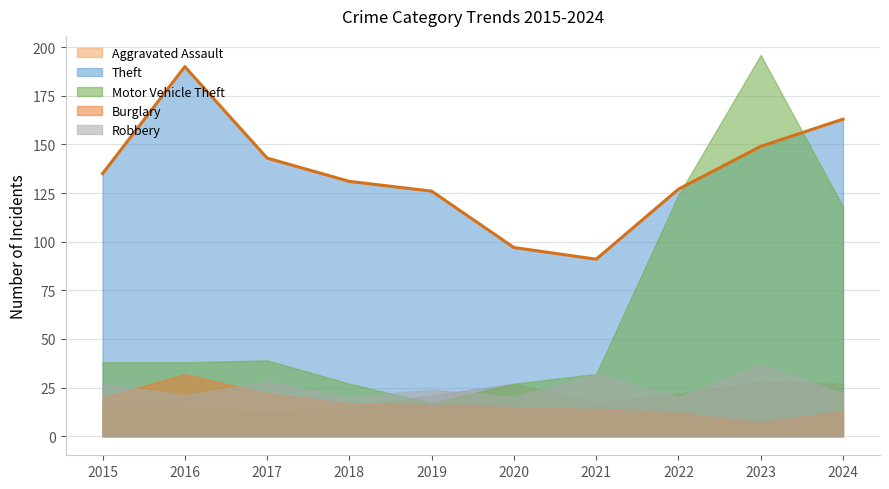

Between 2017 and 2021, which series saw the biggest shift?

Theft